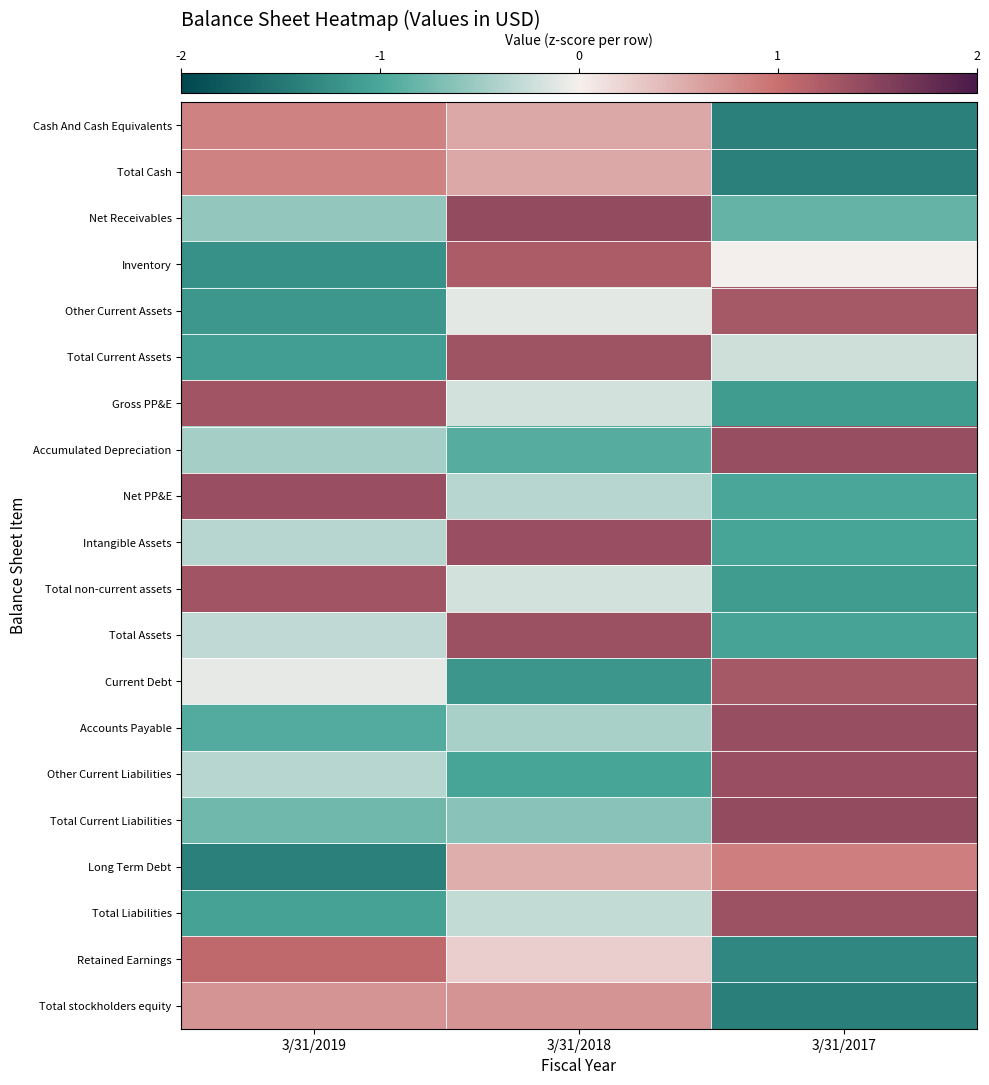

At which category is the sum across all series the highest?

3/31/2018